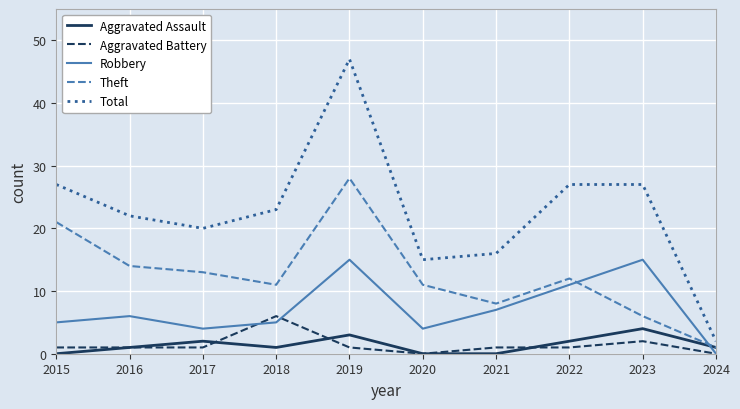

Reading right to left, list all the values displayed in this chart.

Aggravated Assault: 1	4	2	0	0	3	1	2	1	0
Aggravated Battery: 0	2	1	1	0	1	6	1	1	1
Robbery: 0	15	11	7	4	15	5	4	6	5
Theft: 1	6	12	8	11	28	11	13	14	21
Total: 2	27	27	16	15	47	23	20	22	27